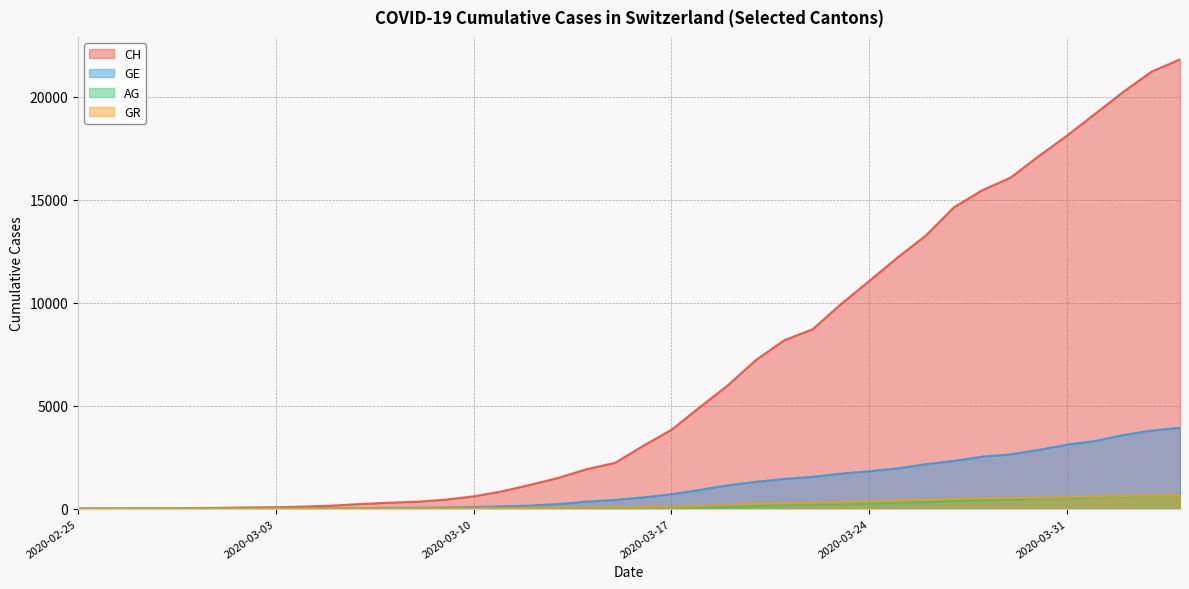

What value does the CH series have at 2020-02-29?

33